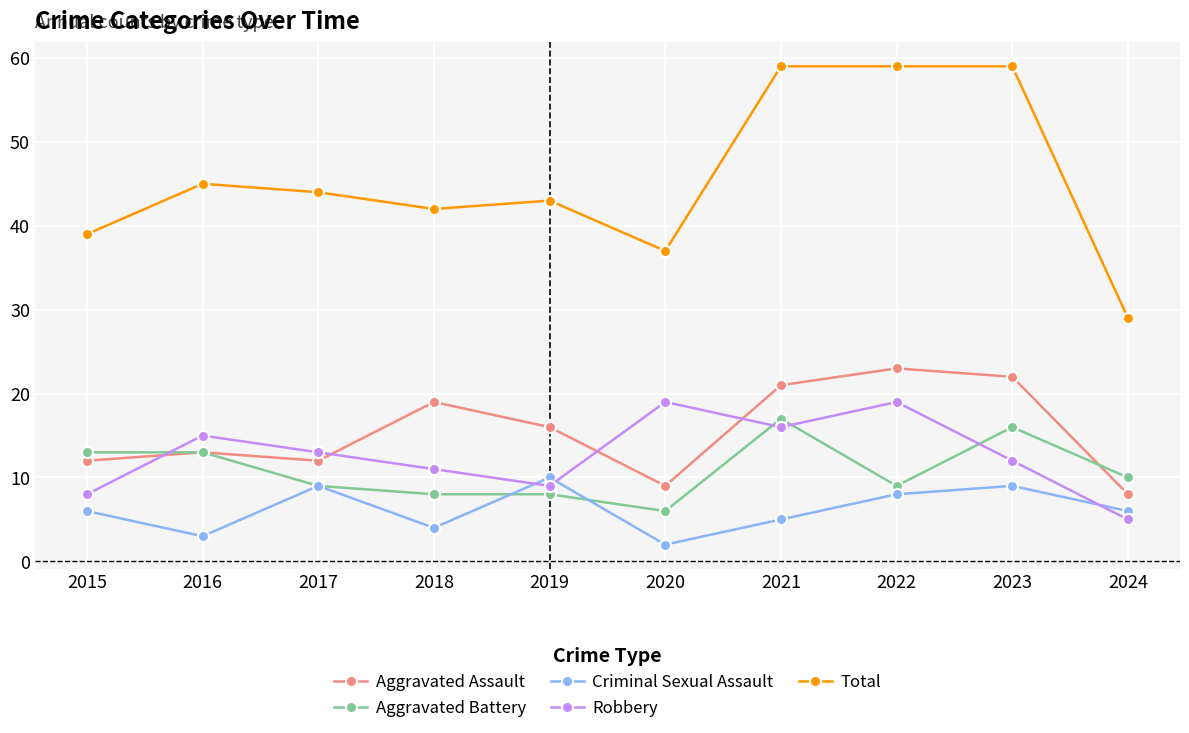

Does the chart have visible grid lines?

Yes